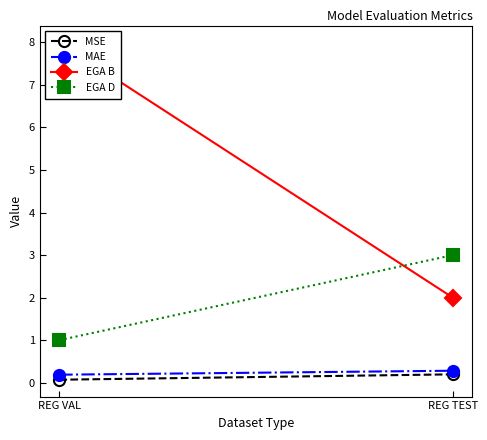

What is the difference between the highest and lowest values at REG TEST?

2.8